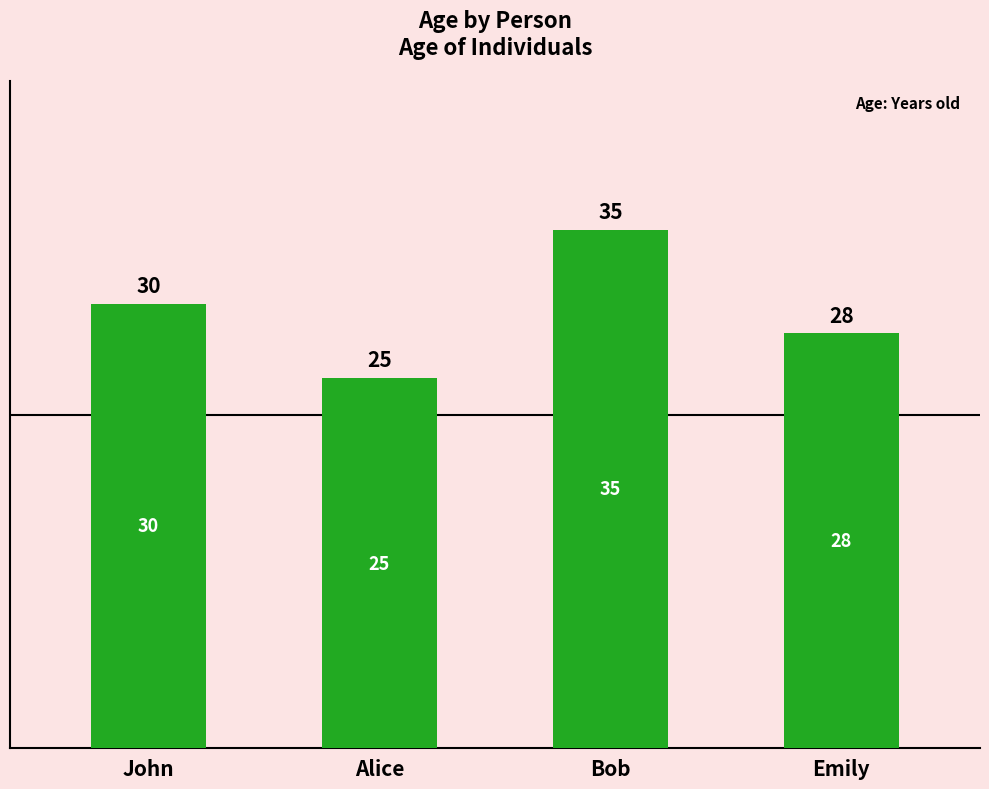

How many data points does each series have?

4